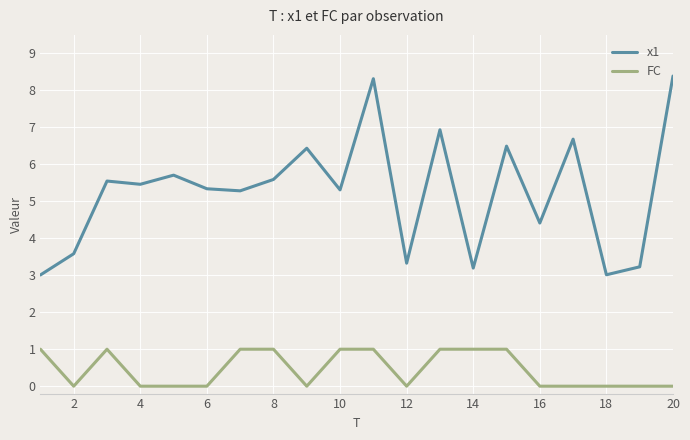

Which series has the largest total across all categories?

x1